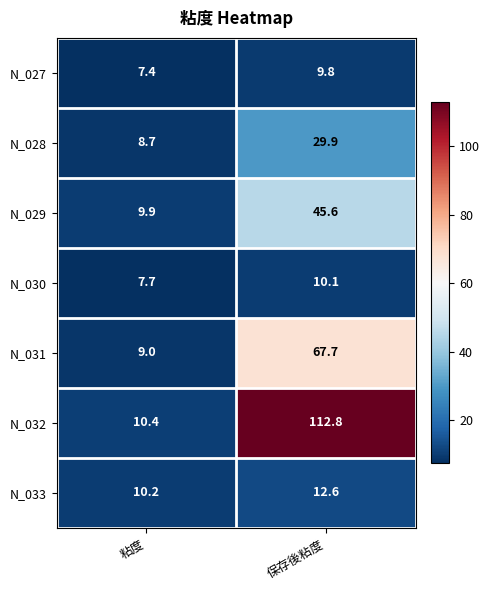

What is the highest value of the N_033 series?

12.6